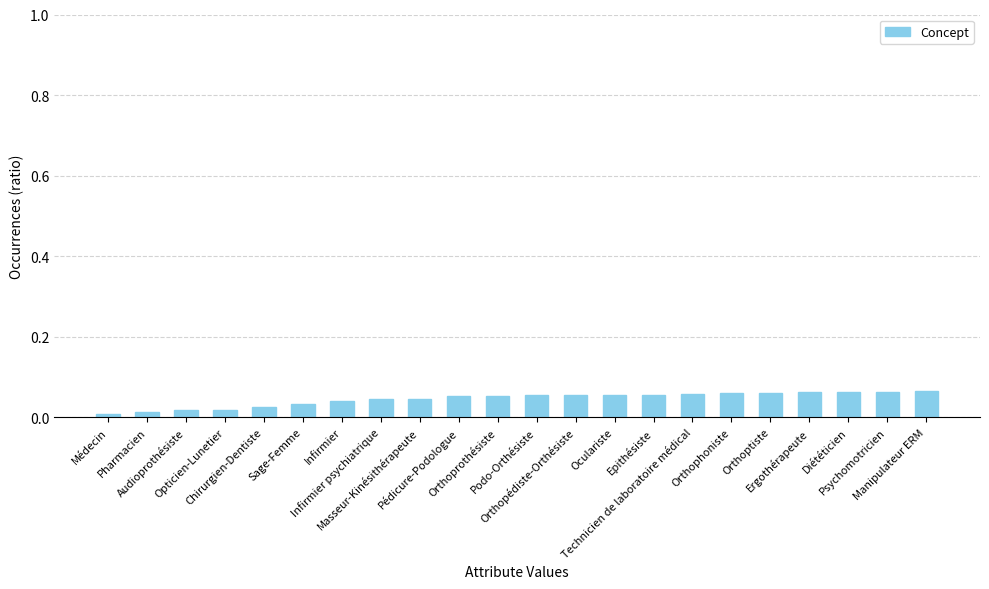

What is the sum of all values?

1.0